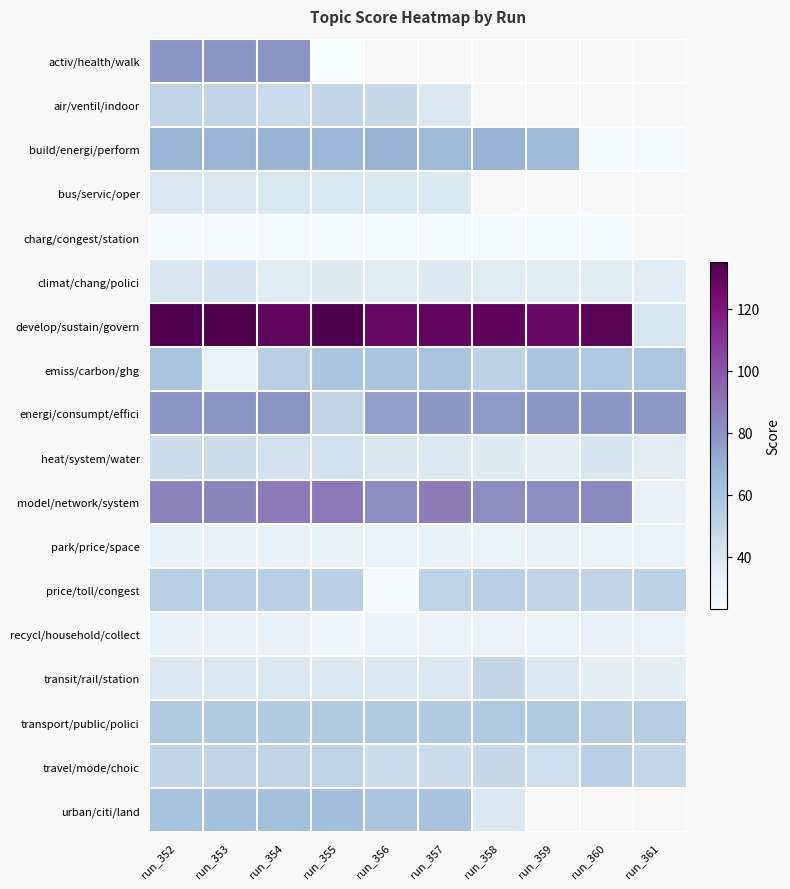

At how many categories does at least one series exceed 124?

9